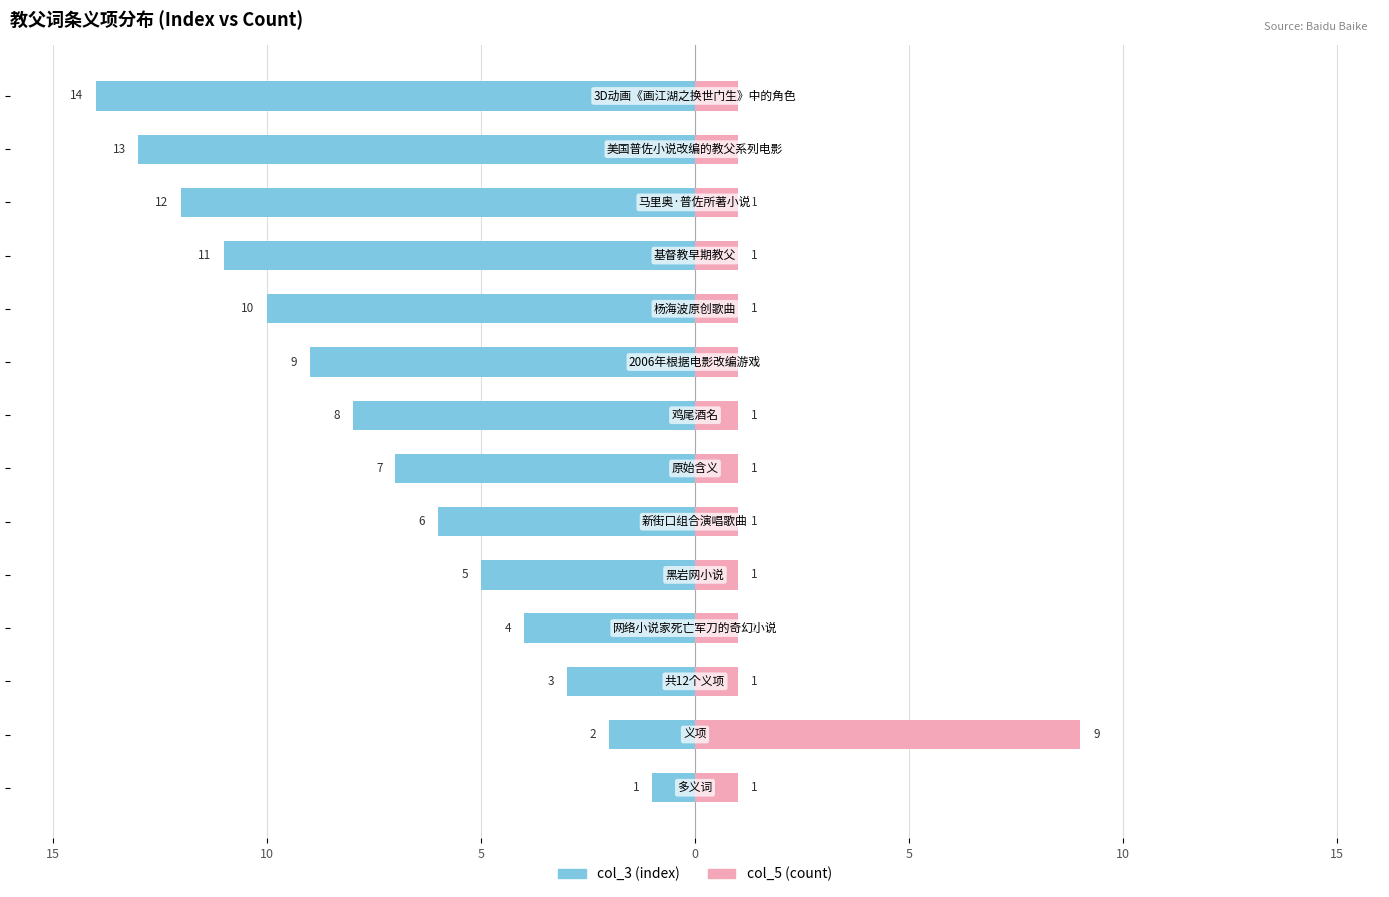

What is the minimum value for col_5 (count)?

1